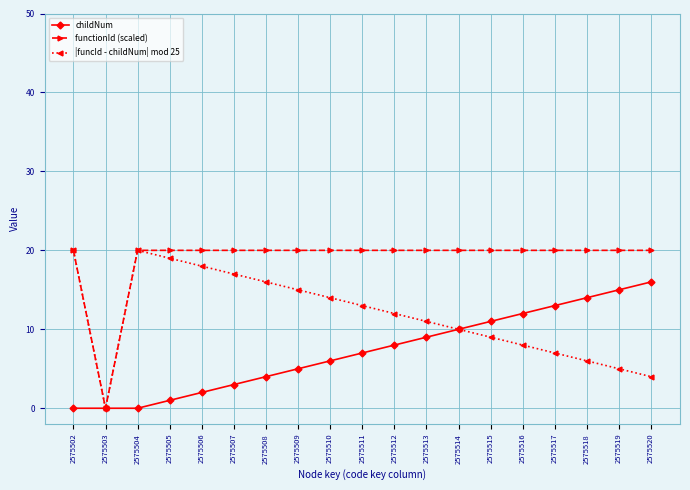

Reading left to right, transcribe all the data shown in this chart.

childNum: 0	0	0	1	2	3	4	5	6	7	8	9	10	11	12	13	14	15	16
functionId (scaled): 20	0	20	20	20	20	20	20	20	20	20	20	20	20	20	20	20	20	20
|funcId - childNum| mod 25: 20	0	20	19	18	17	16	15	14	13	12	11	10	9	8	7	6	5	4